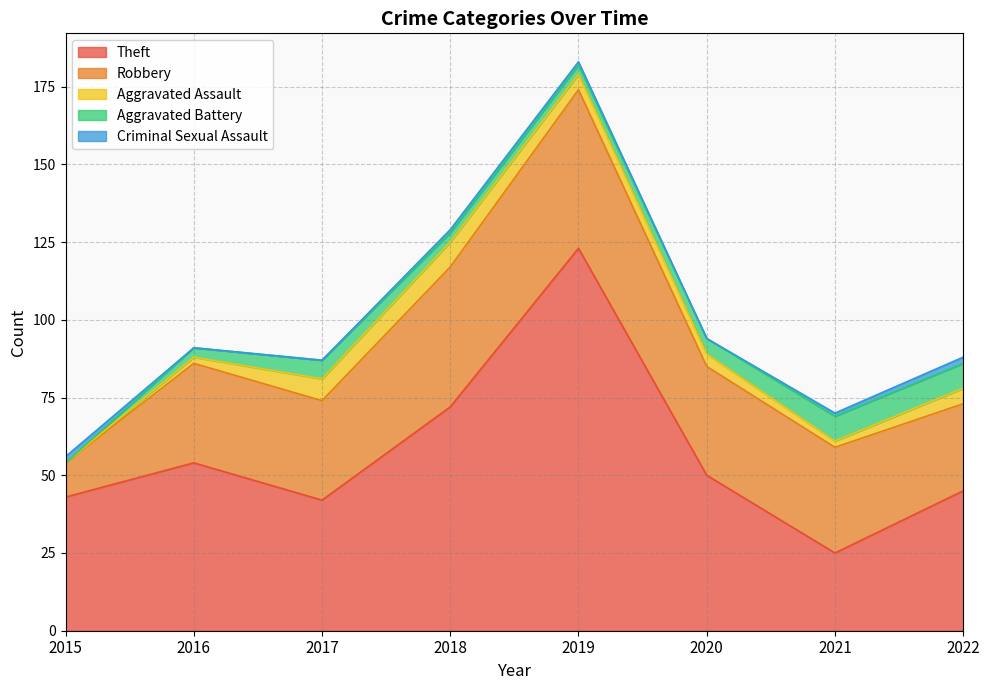

Which series has the largest range (max minus min)?

Theft